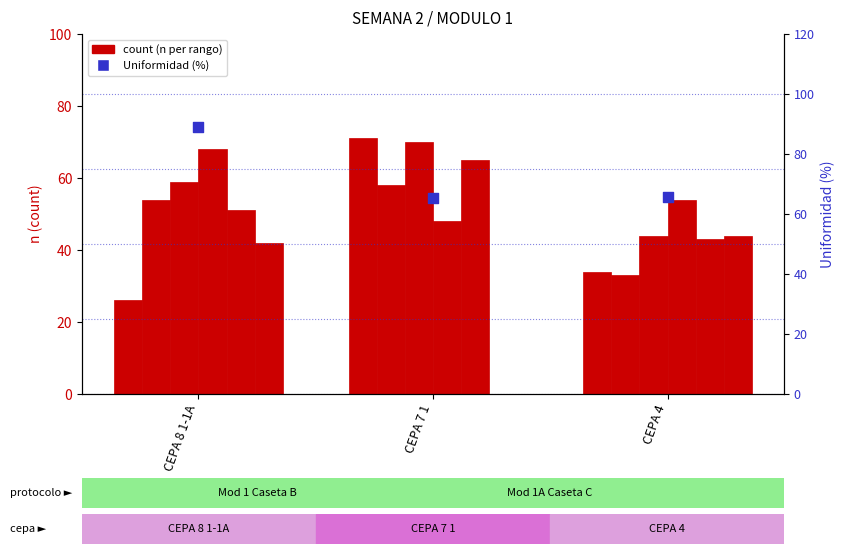

Is the value of Rango 2 at CEPA 8 1-1A greater than the value of Rango 4 at CEPA 4?

No